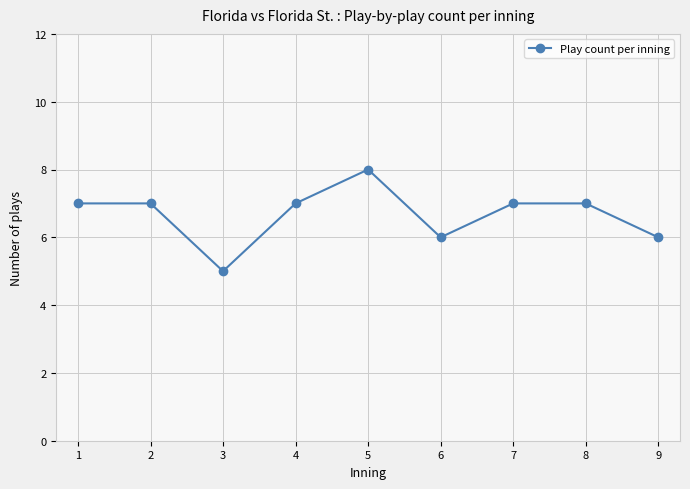

Does the chart have visible grid lines?

Yes